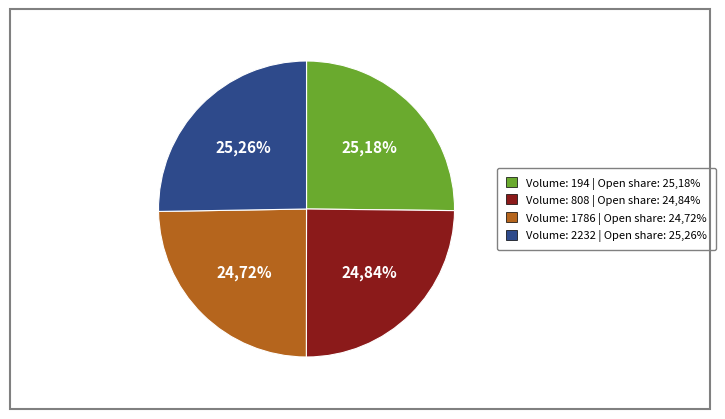

The 1786 slice represents 25% of the pie. True or false?

True